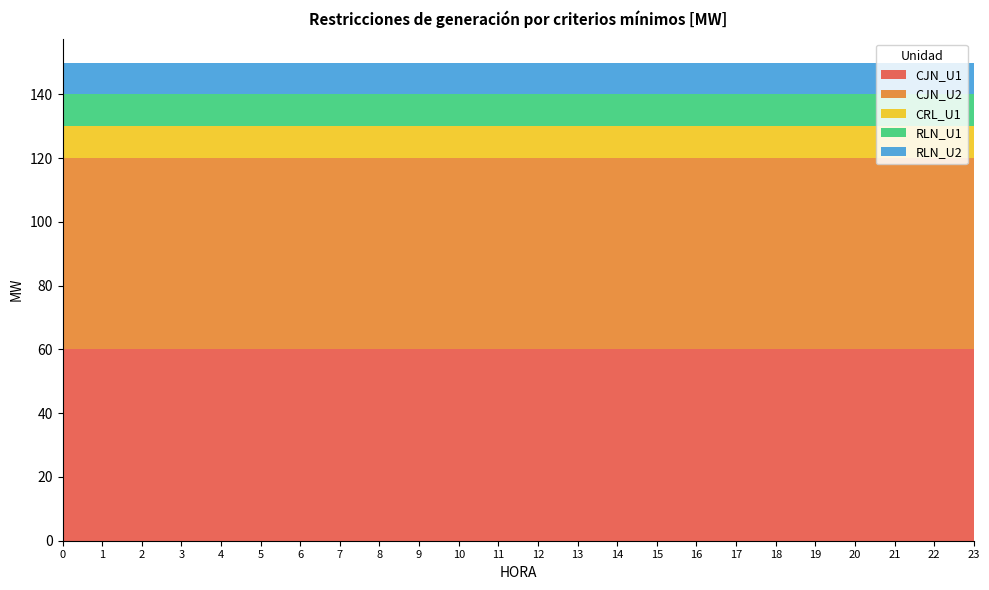

Reading left to right, list all the values displayed in this chart.

CJN_U1: 0=60	1=60	2=60	3=60	4=60	5=60	6=60	7=60	8=60	9=60	10=60	11=60	12=60	13=60	14=60	15=60	16=60	17=60	18=60	19=60	20=60	21=60	22=60	23=60
CJN_U2: 0=60	1=60	2=60	3=60	4=60	5=60	6=60	7=60	8=60	9=60	10=60	11=60	12=60	13=60	14=60	15=60	16=60	17=60	18=60	19=60	20=60	21=60	22=60	23=60
CRL_U1: 0=10	1=10	2=10	3=10	4=10	5=10	6=10	7=10	8=10	9=10	10=10	11=10	12=10	13=10	14=10	15=10	16=10	17=10	18=10	19=10	20=10	21=10	22=10	23=10
RLN_U1: 0=10	1=10	2=10	3=10	4=10	5=10	6=10	7=10	8=10	9=10	10=10	11=10	12=10	13=10	14=10	15=10	16=10	17=10	18=10	19=10	20=10	21=10	22=10	23=10
RLN_U2: 0=10	1=10	2=10	3=10	4=10	5=10	6=10	7=10	8=10	9=10	10=10	11=10	12=10	13=10	14=10	15=10	16=10	17=10	18=10	19=10	20=10	21=10	22=10	23=10